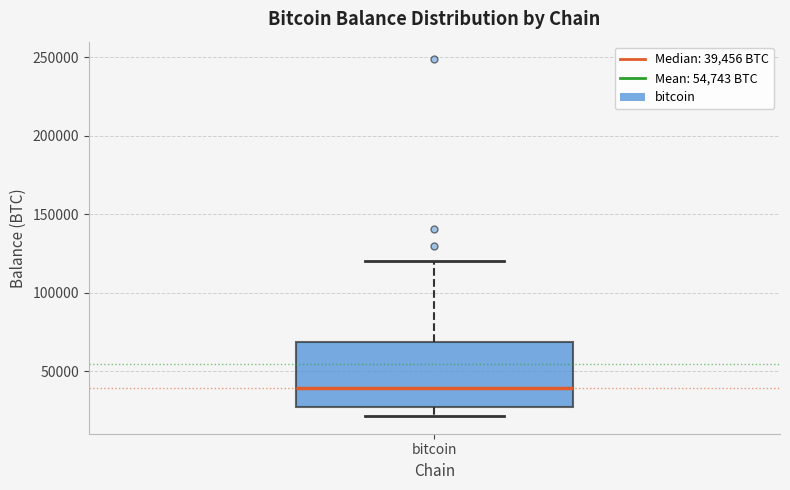

Read this box plot against the y-axis: the position of the median line, the range covered by the box, and the ends of both whiskers. The values are not printed on the chart, so give them approximately, as read against the axis.

median 40000, box 25000 to 70000, whiskers 20000 to 120000